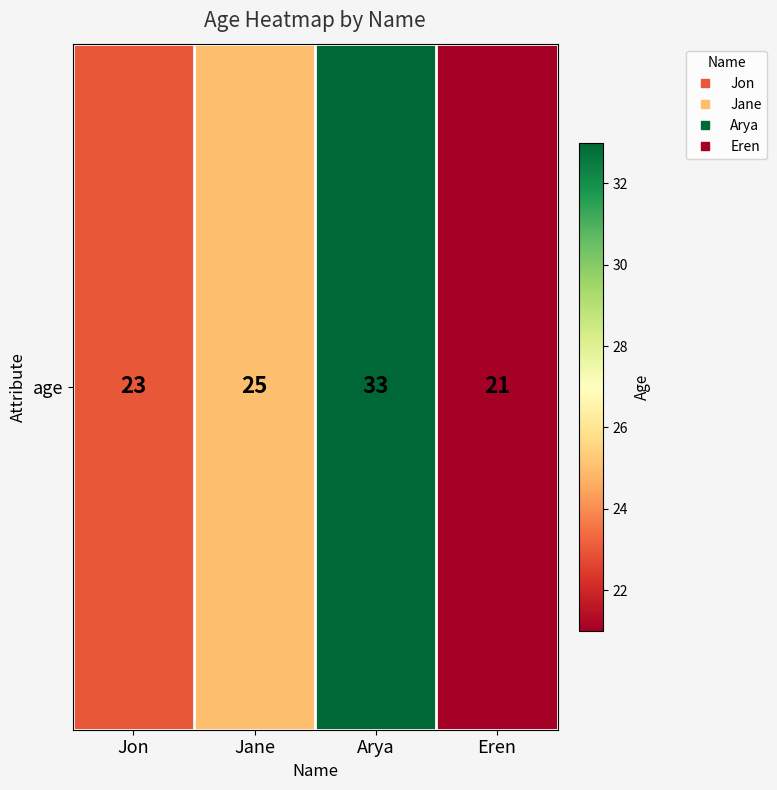

Reading left to right, transcribe all the data shown in this chart.

23	25	33	21